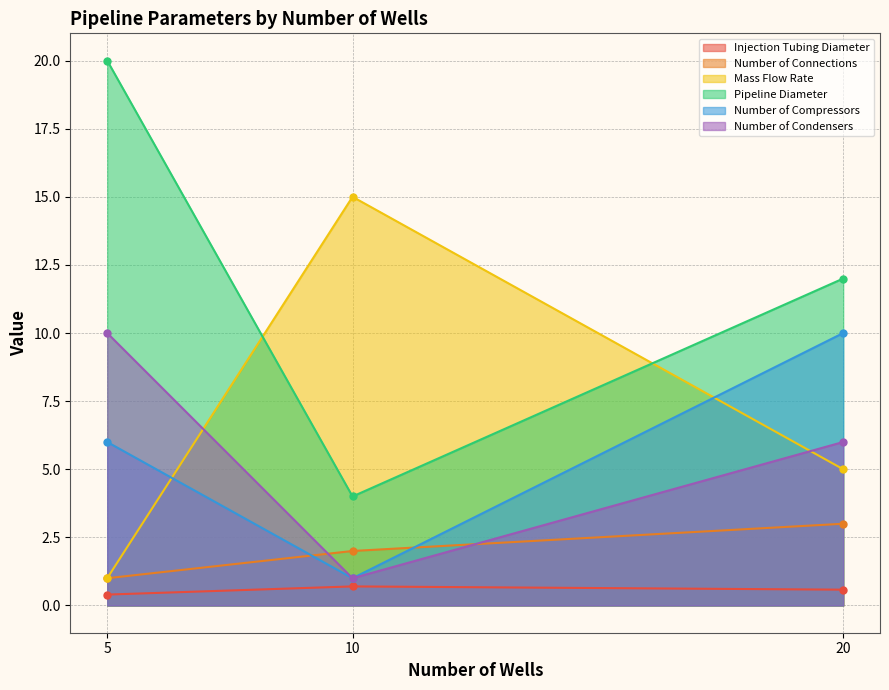

What is the difference between the maximum and minimum values in the Number of Connections series?

2.0